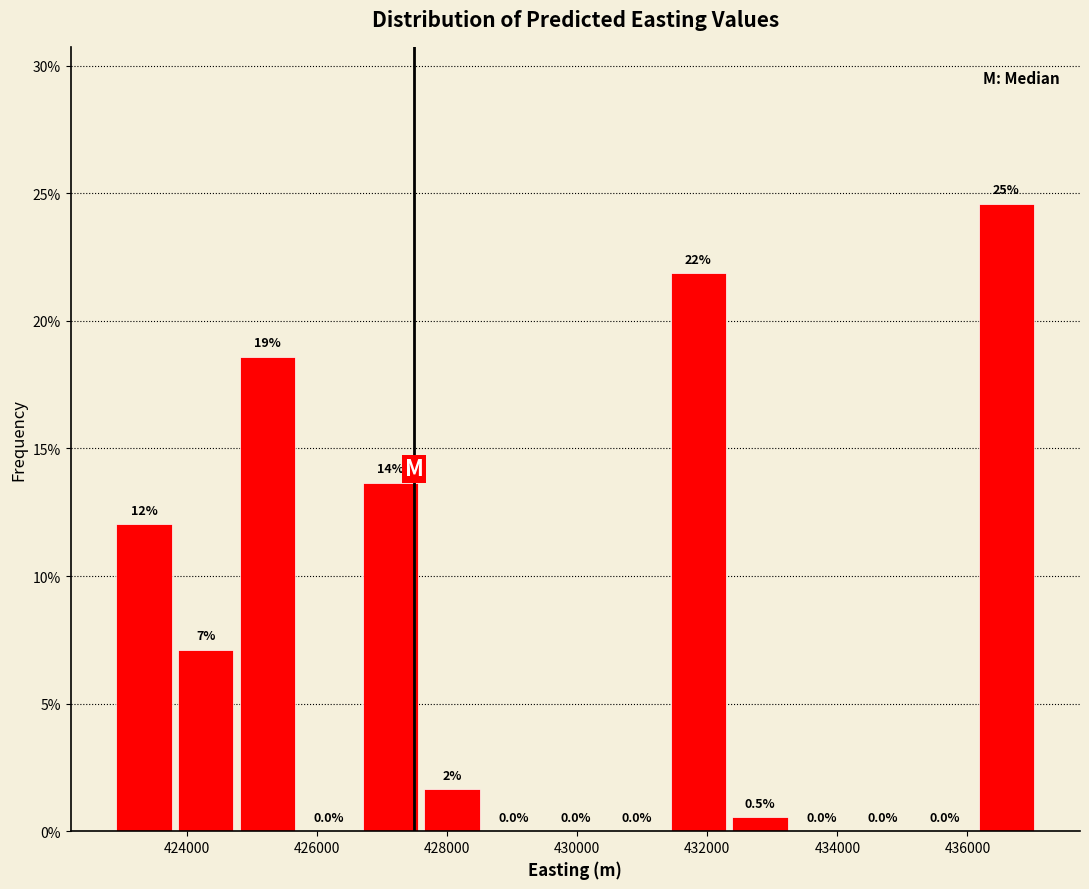

Over which range of the x-axis is the bar tallest?

436200 to 437000